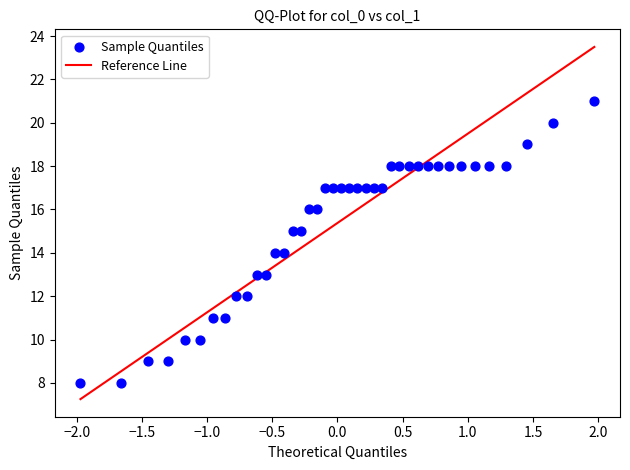

What is the range of Y values (max minus min)?

13